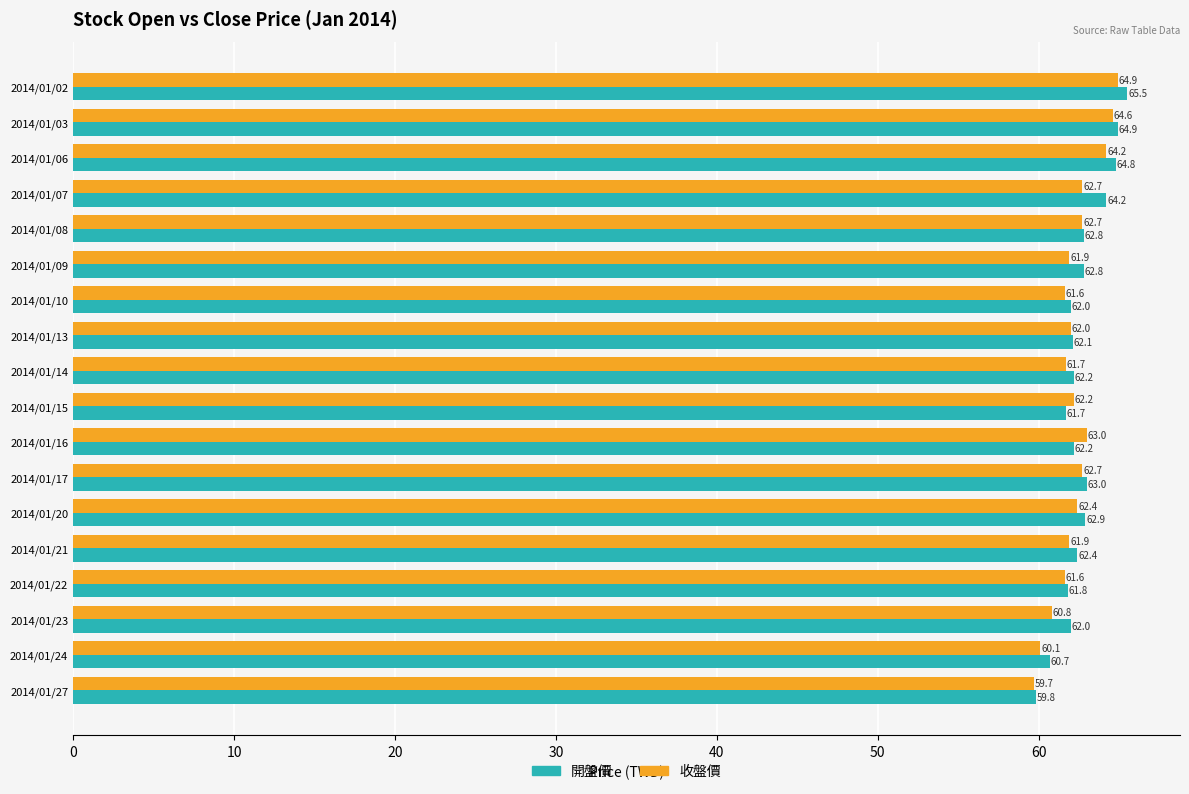

What is the maximum value shown in the chart?

65.5